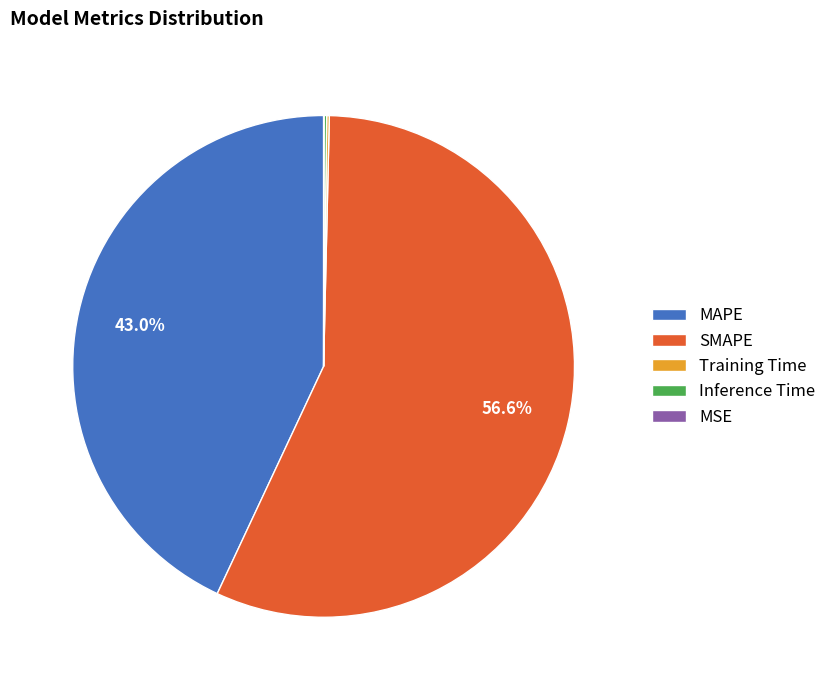

Which category has the biggest portion of the pie?

SMAPE